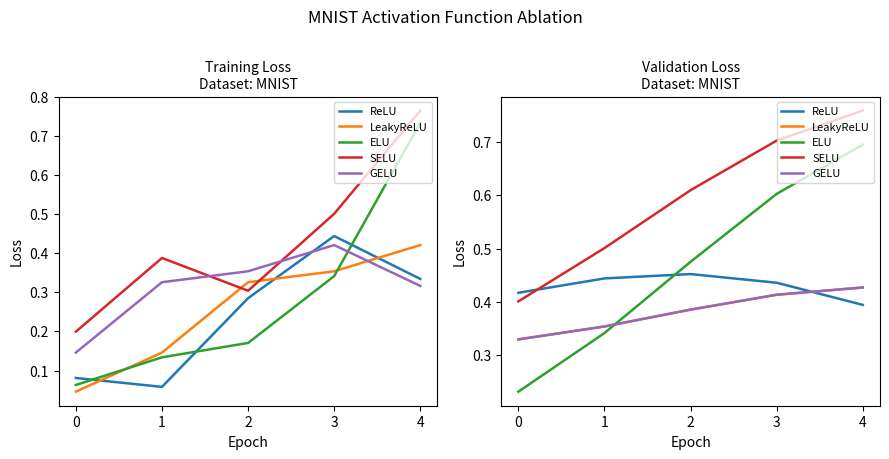

Does the chart have visible grid lines?

No